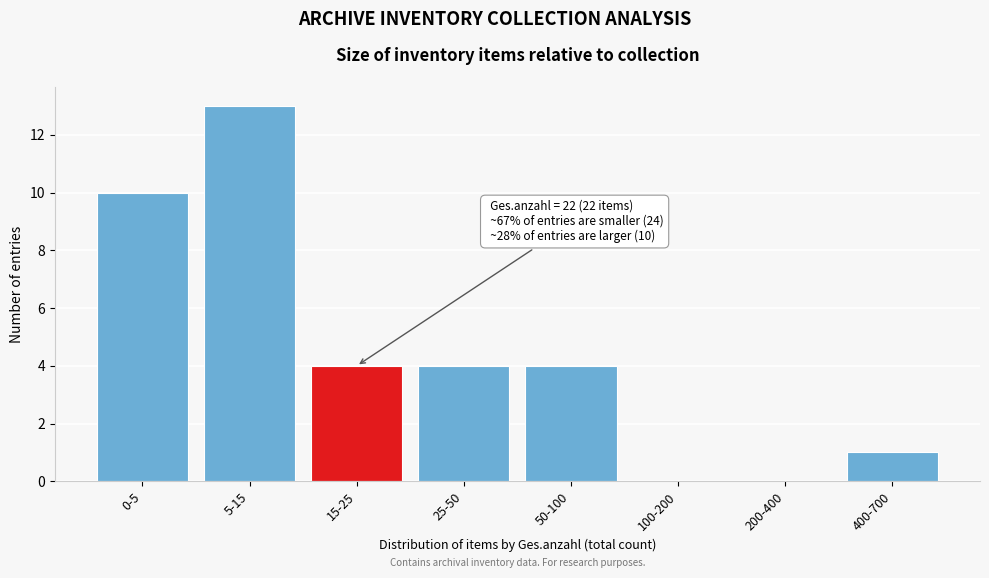

Reading left to right, what are all the values shown in this chart?

0-5=10	5-15=13	15-25=4	25-50=4	50-100=4	100-200=0	200-400=0	400-700=1